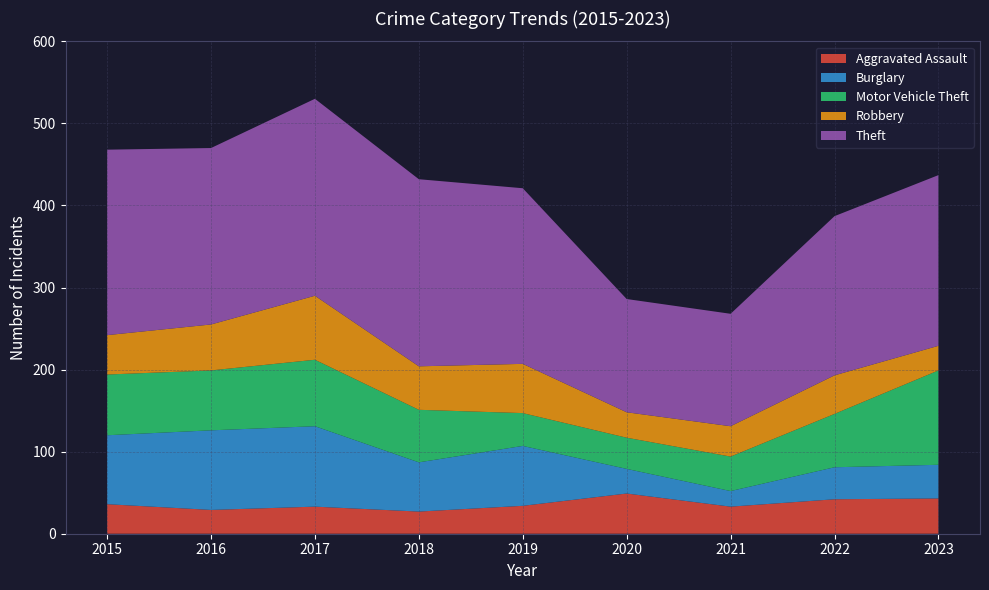

Reading left to right, transcribe all the data shown in this chart.

Aggravated Assault: 36	29	33	27	34	49	33	42	43
Burglary: 84	97	98	60	73	30	19	39	41
Motor Vehicle Theft: 74	73	81	64	40	38	42	65	115
Robbery: 48	56	78	53	60	31	37	47	30
Theft: 226	215	240	228	214	138	137	194	208